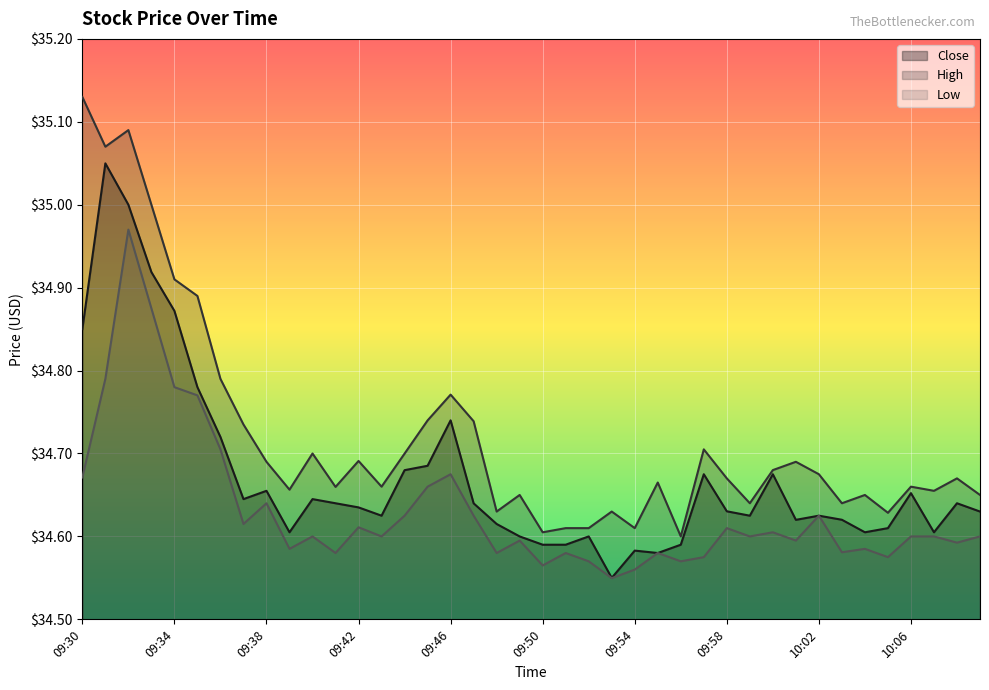

What are all the series names shown in the legend?

Close, High, Low